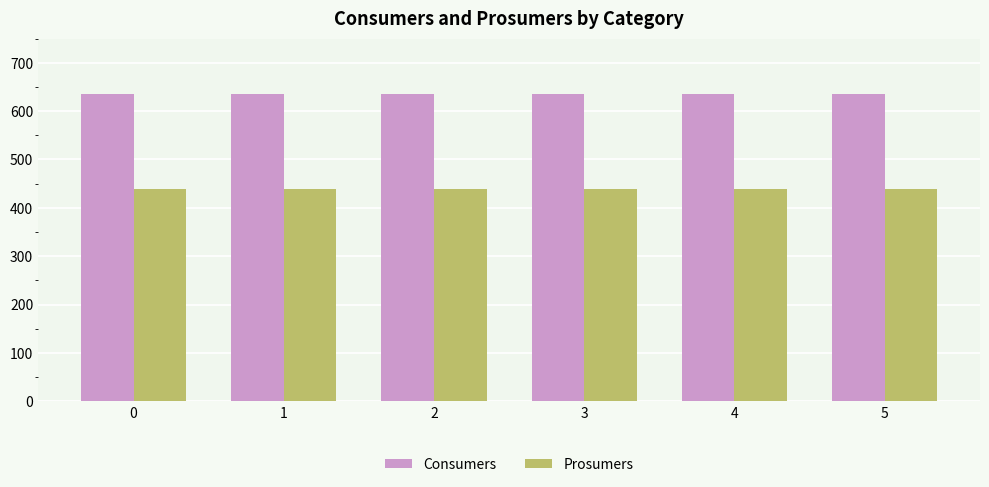

What is the value of the Prosumers bar at the 6th from the left?

440